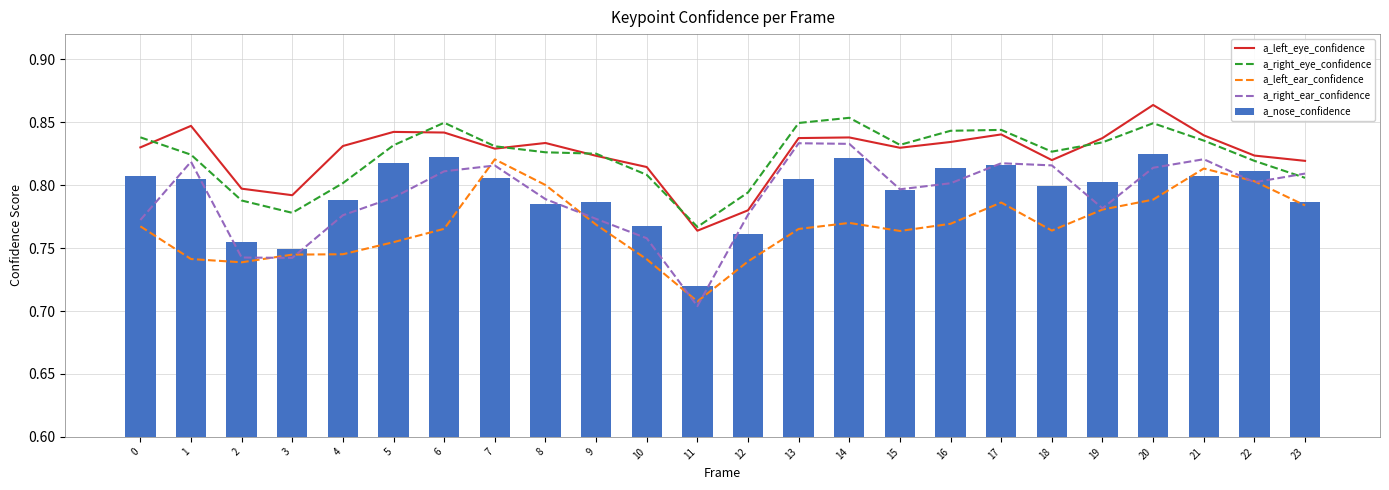

What is the value of the a_right_eye_confidence bar at the 18th from the left?

0.8